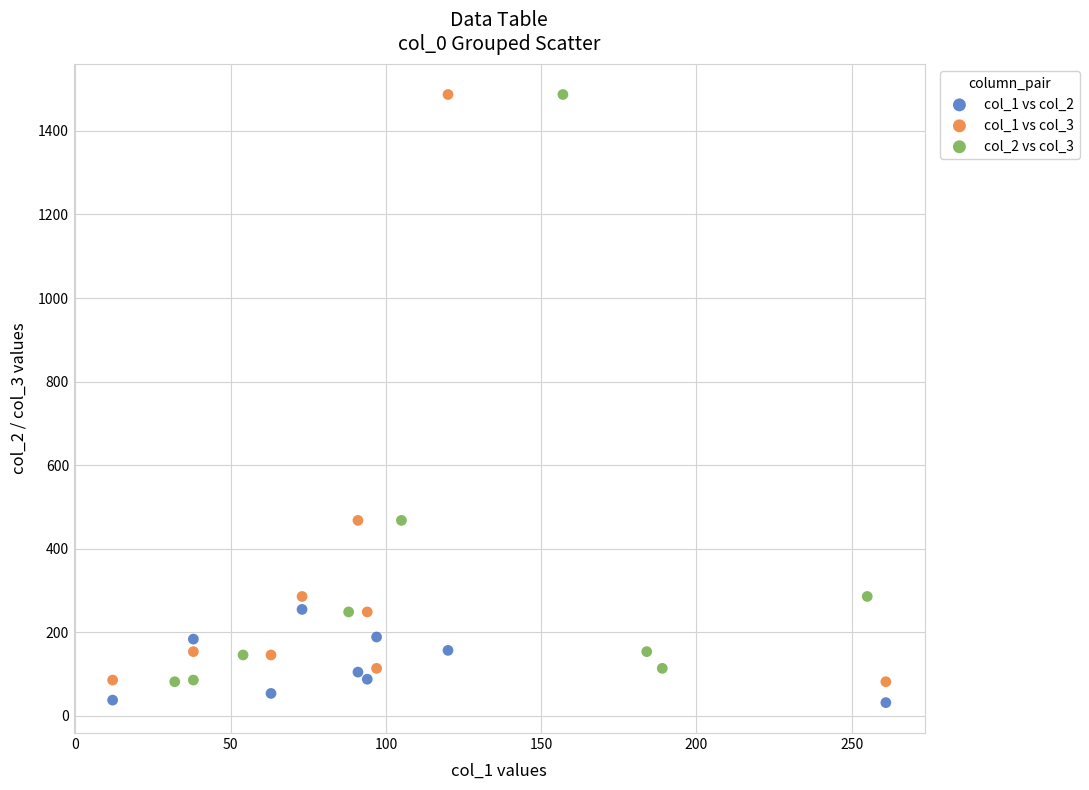

What are all the series names shown in the legend?

col_1 vs col_2, col_1 vs col_3, col_2 vs col_3